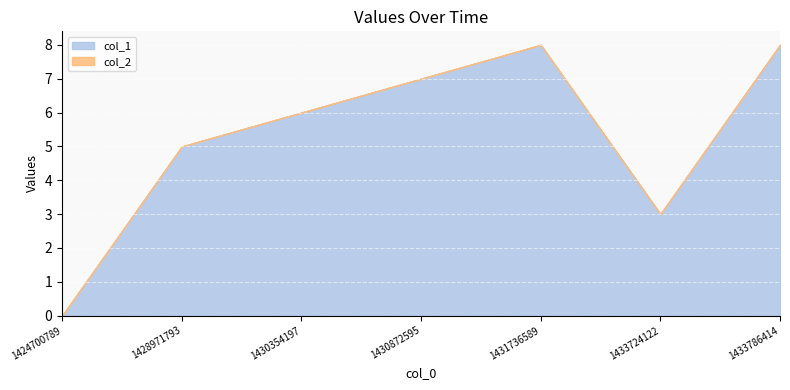

In col_1, how many points are lower than both neighbors (excluding endpoints)?

1